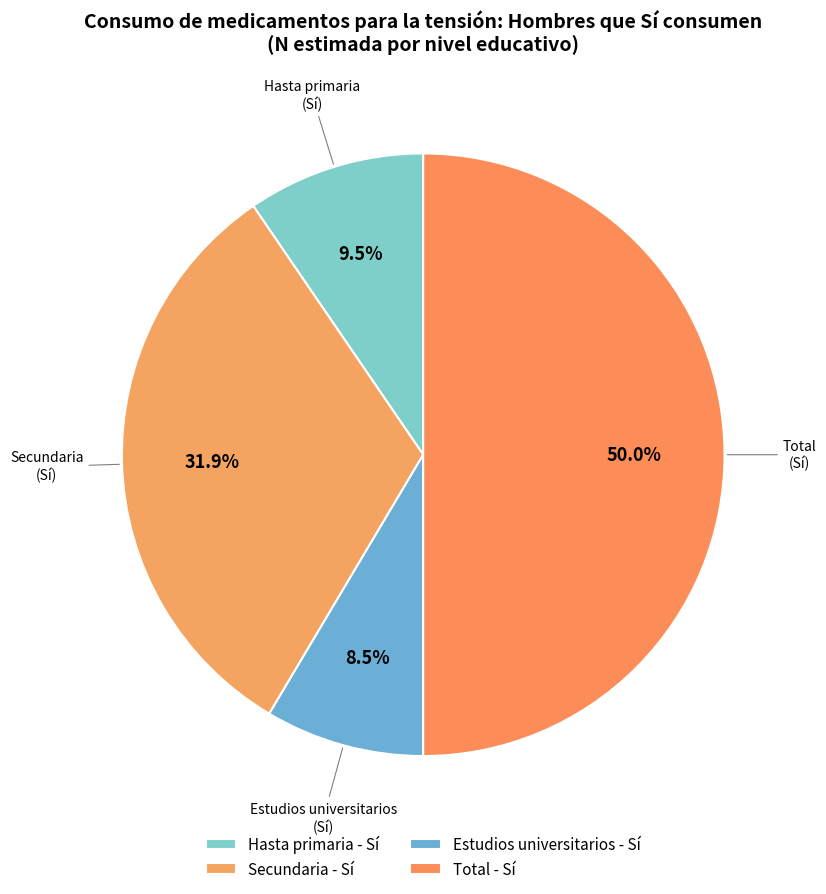

How many slices are in this pie chart?

4